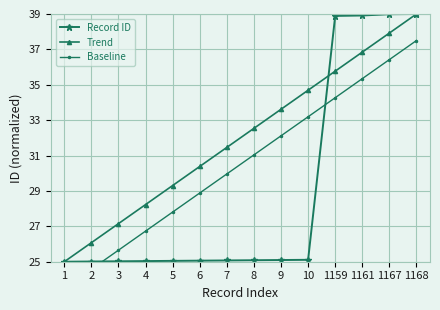

Which label corresponds to the largest value in the chart?

1168